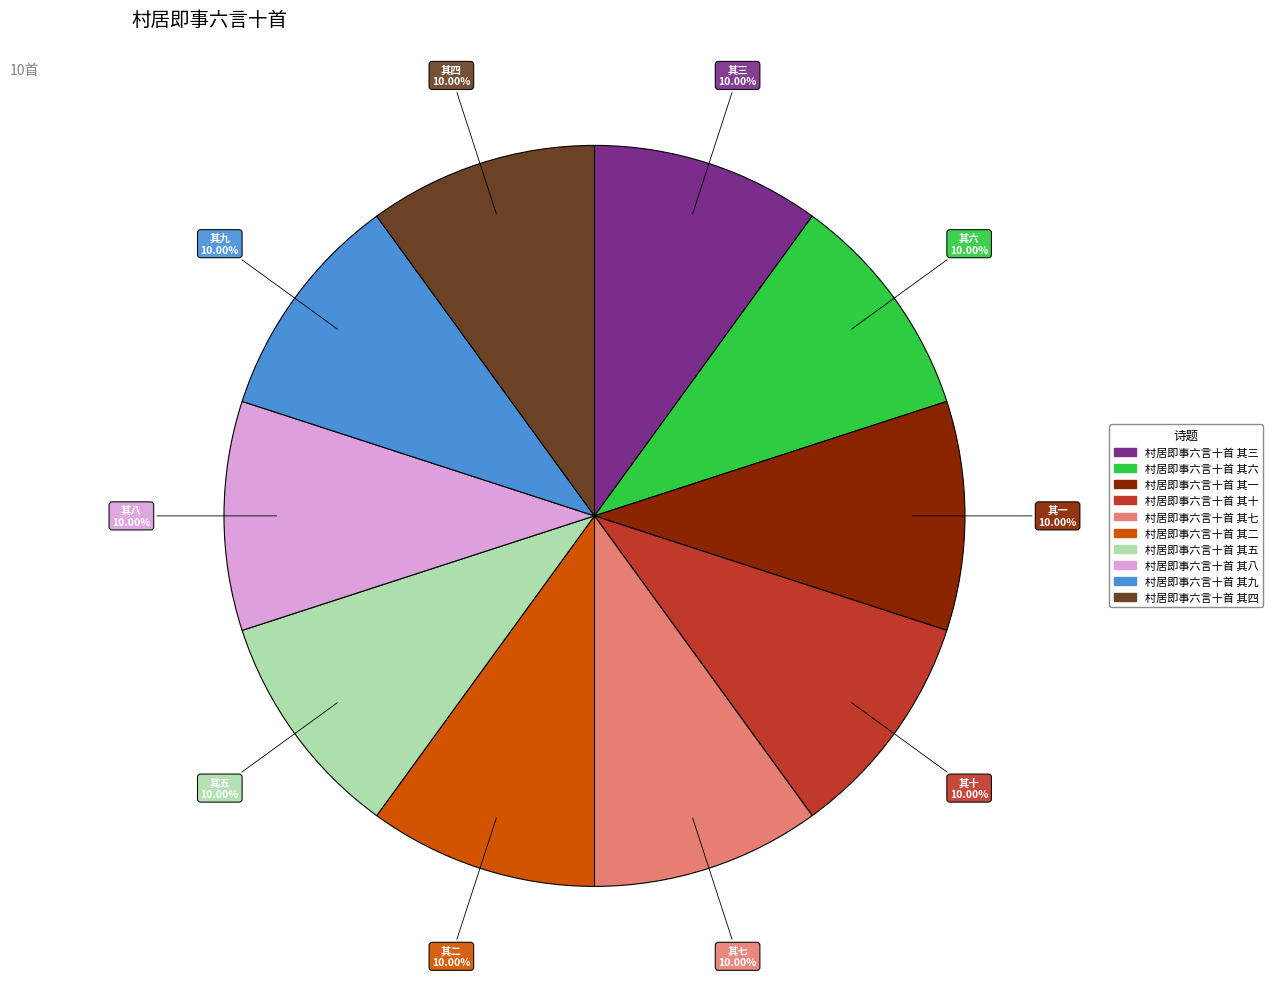

Combined, do 村居即事六言十首 其八 and 村居即事六言十首 其九 account for over 50%?

No